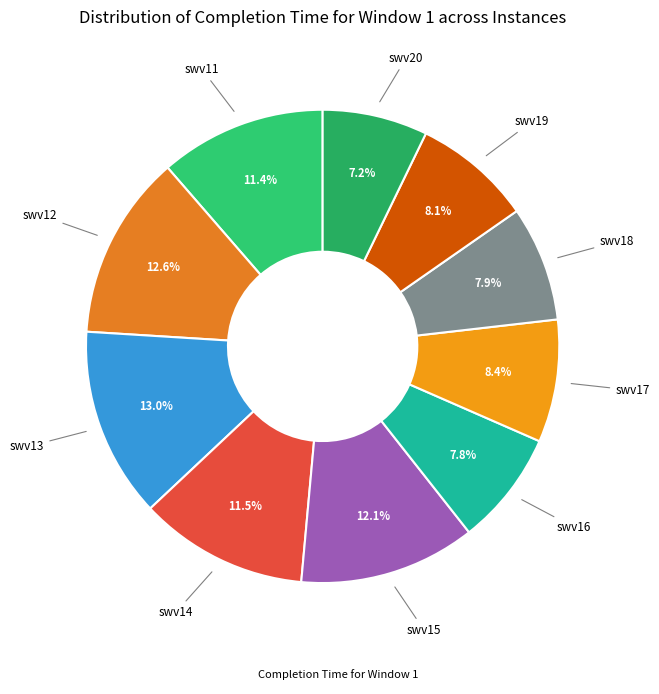

How many segments does this pie chart have?

10